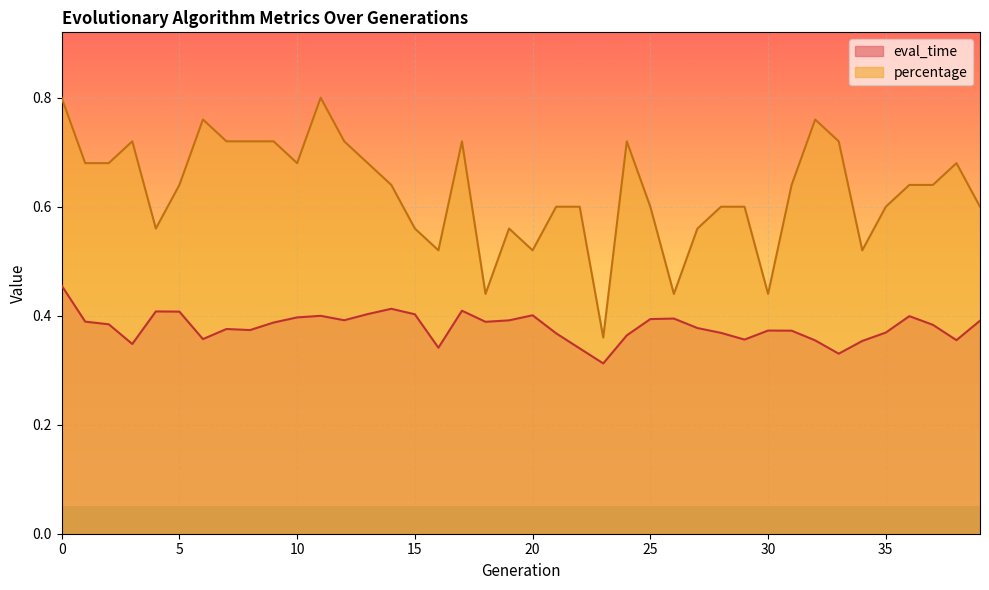

How many lines are shown in the chart?

2